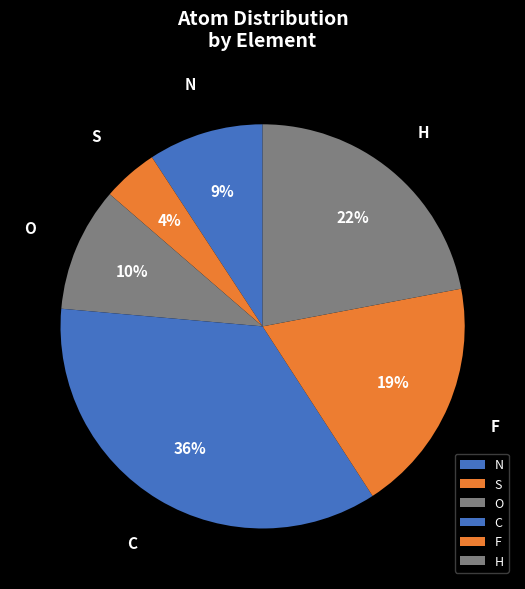

Approximately how many times larger is the value at C compared to O?

3.6